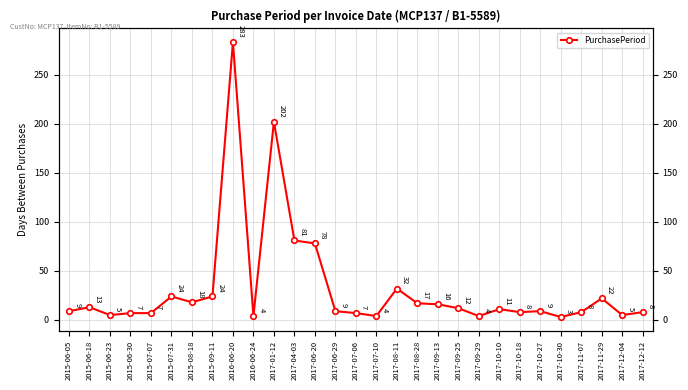

Reading left to right, extract all data points from this chart.

2015-06-05=9	2015-06-18=13	2015-06-23=5	2015-06-30=7	2015-07-07=7	2015-07-31=24	2015-08-18=18	2015-09-11=24	2016-06-20=283	2016-06-24=4	2017-01-12=202	2017-04-03=81	2017-06-20=78	2017-06-29=9	2017-07-06=7	2017-07-10=4	2017-08-11=32	2017-08-28=17	2017-09-13=16	2017-09-25=12	2017-09-29=4	2017-10-10=11	2017-10-18=8	2017-10-27=9	2017-10-30=3	2017-11-07=8	2017-11-29=22	2017-12-04=5	2017-12-12=8